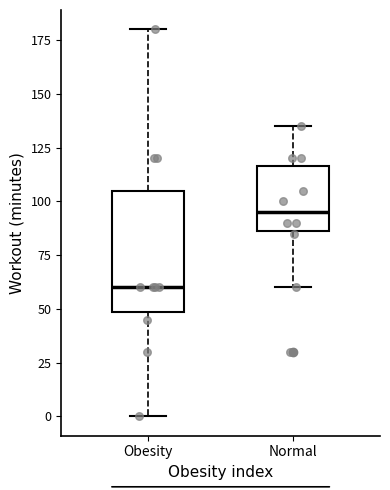

Where does the lower whisker of the box for Obesity end on the y-axis? The values are not printed on the chart, so give them approximately, as read against the axis.

0